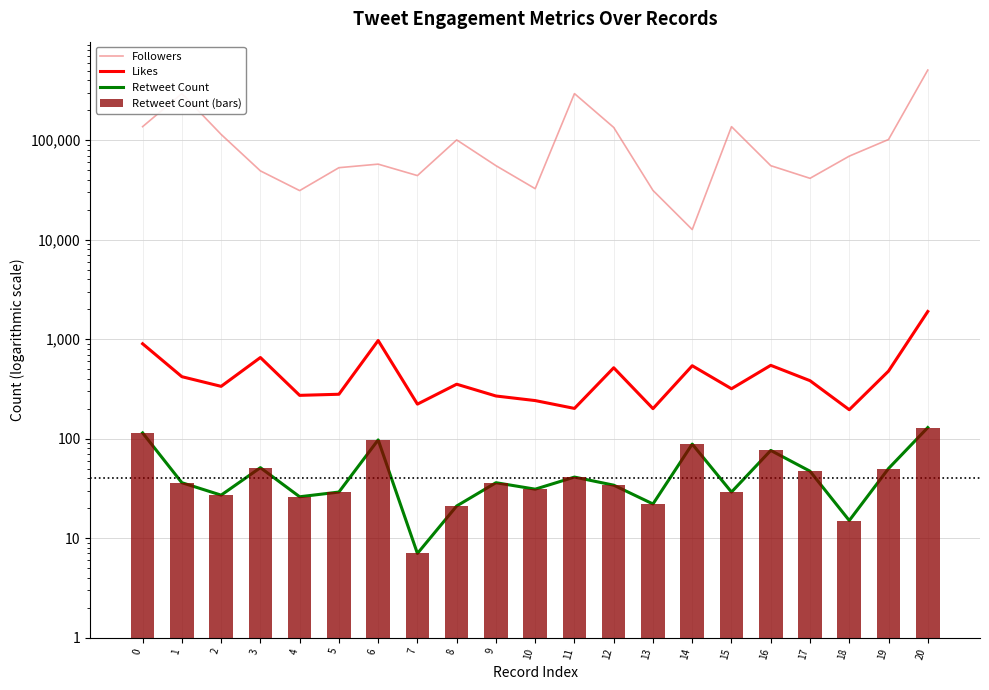

Reading left to right, what are all the values shown in this chart?

Followers: 0=136789	1=293971	2=114277	3=49137	4=31114	5=52893	6=57418	7=44057	8=100599	9=55423	10=32533	11=293971	12=134283	13=31244	14=12628	15=136789	16=55423	17=41356	18=69125	19=101586	20=507114
Likes: 0=898	1=419	2=335	3=653	4=272	5=279	6=968	7=222	8=352	9=268	10=241	11=201	12=515	13=200	14=540	15=317	16=545	17=382	18=195	19=477	20=1895
Retweet Count: 0=114	1=36	2=27	3=51	4=26	5=29	6=97	7=7	8=21	9=36	10=31	11=41	12=34	13=22	14=88	15=29	16=76	17=47	18=15	19=50	20=129
Retweet Count (bars): 0=114	1=36	2=27	3=51	4=26	5=29	6=97	7=7	8=21	9=36	10=31	11=41	12=34	13=22	14=88	15=29	16=76	17=47	18=15	19=50	20=129